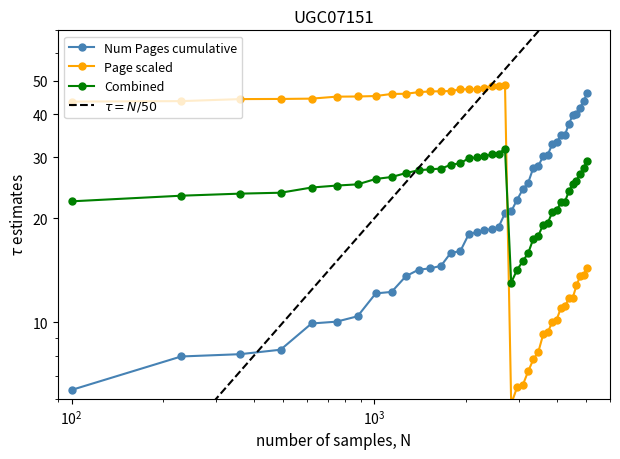

What is the change in value from 9 to 23?

-39.3